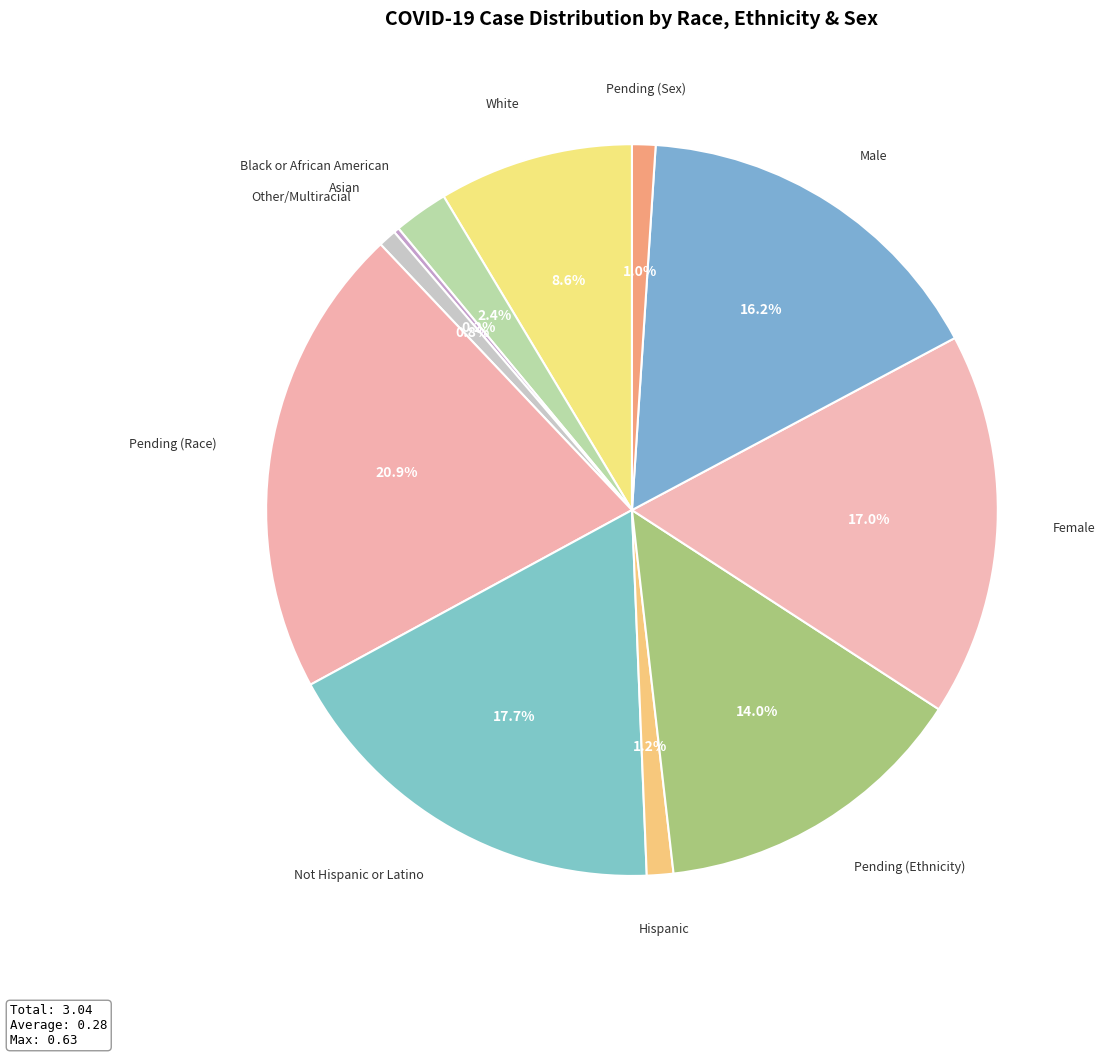

What percentage do Black or African American and Other/Multiracial together represent?

3.2%